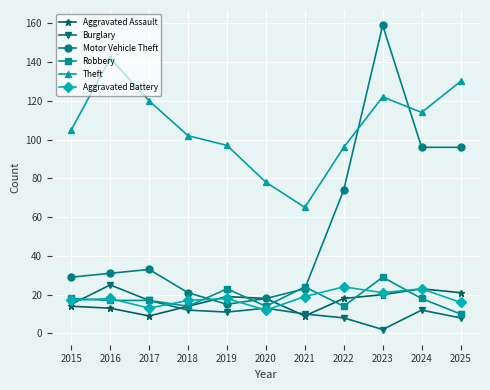

What is the value of the Motor Vehicle Theft point at the 6th from the left?

18